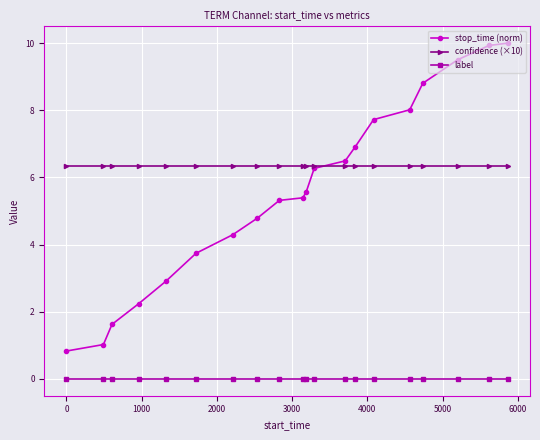

Which series has the widest spread of values?

stop_time (norm)